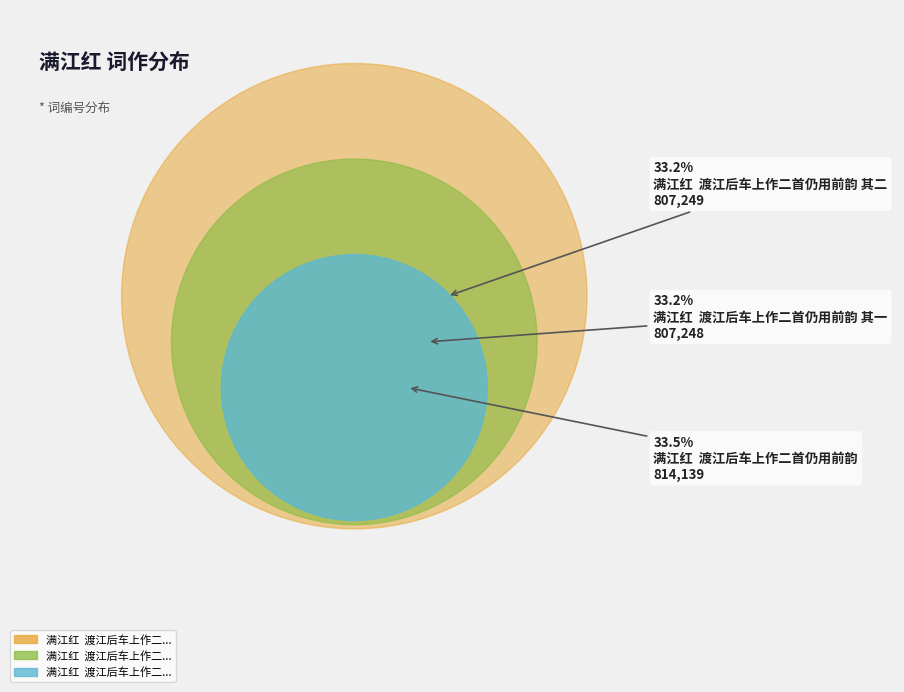

To the nearest percent, what is the average slice percentage?

33%